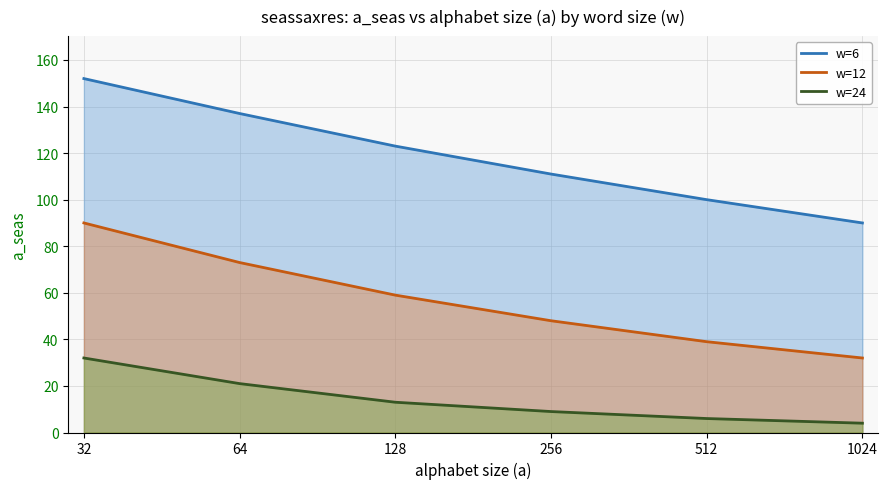

Which category has the highest value in the w=24 series?

32